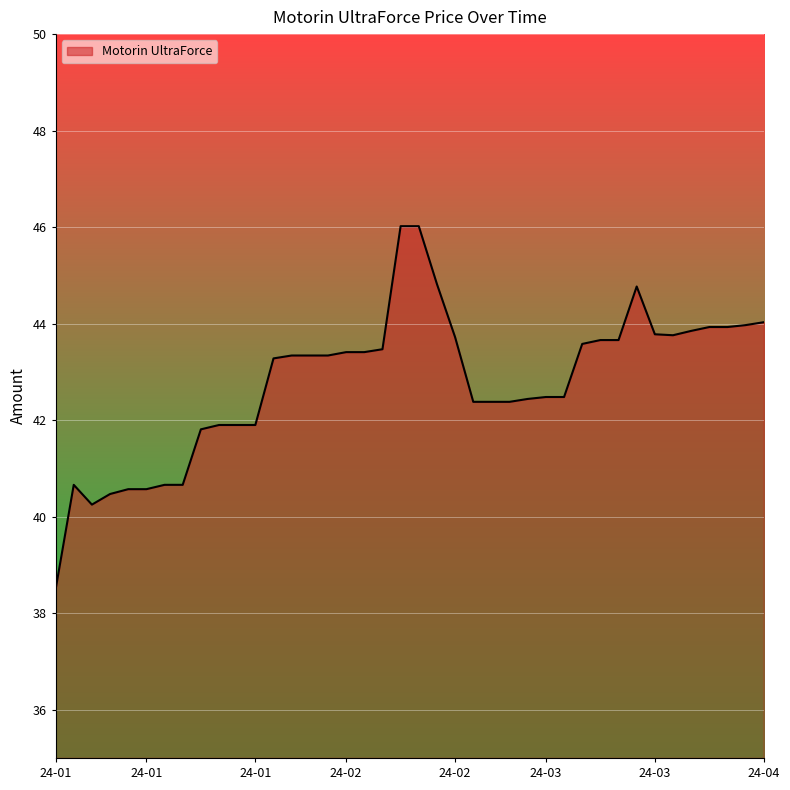

What is the minimum value shown in the chart?

38.5